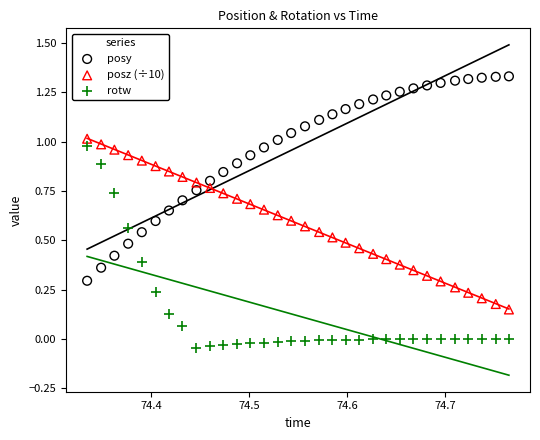

What are all the series names shown in the legend?

posy, posz (÷10), rotw